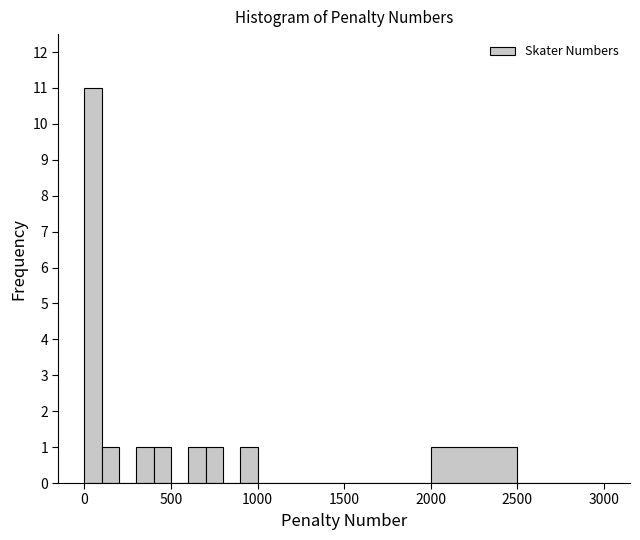

Read against the x-axis, roughly where is the centre of the tallest bar?

50